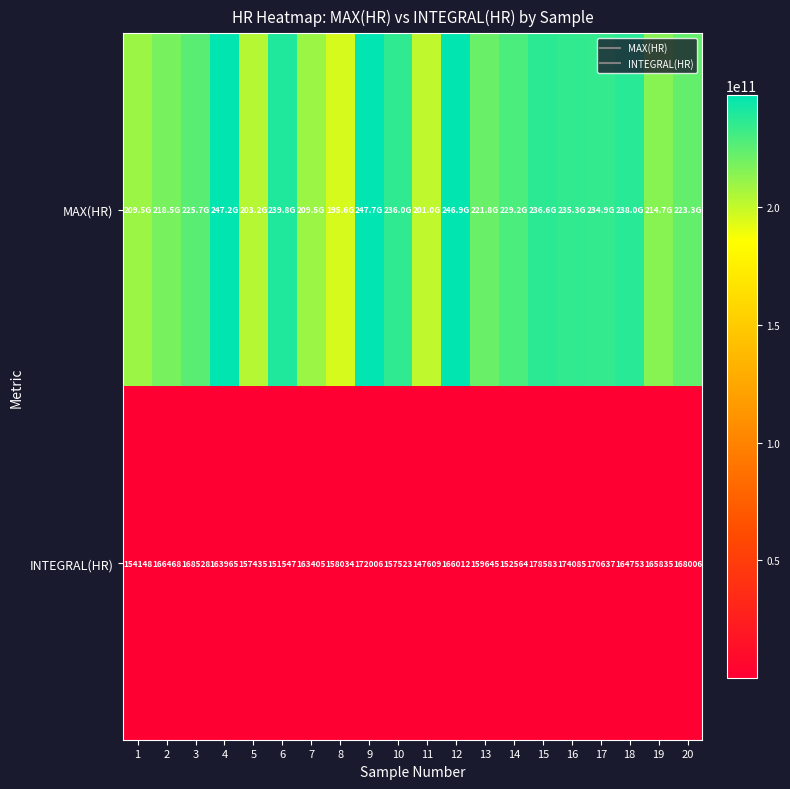

At how many categories does at least one series exceed 113573023465?

20